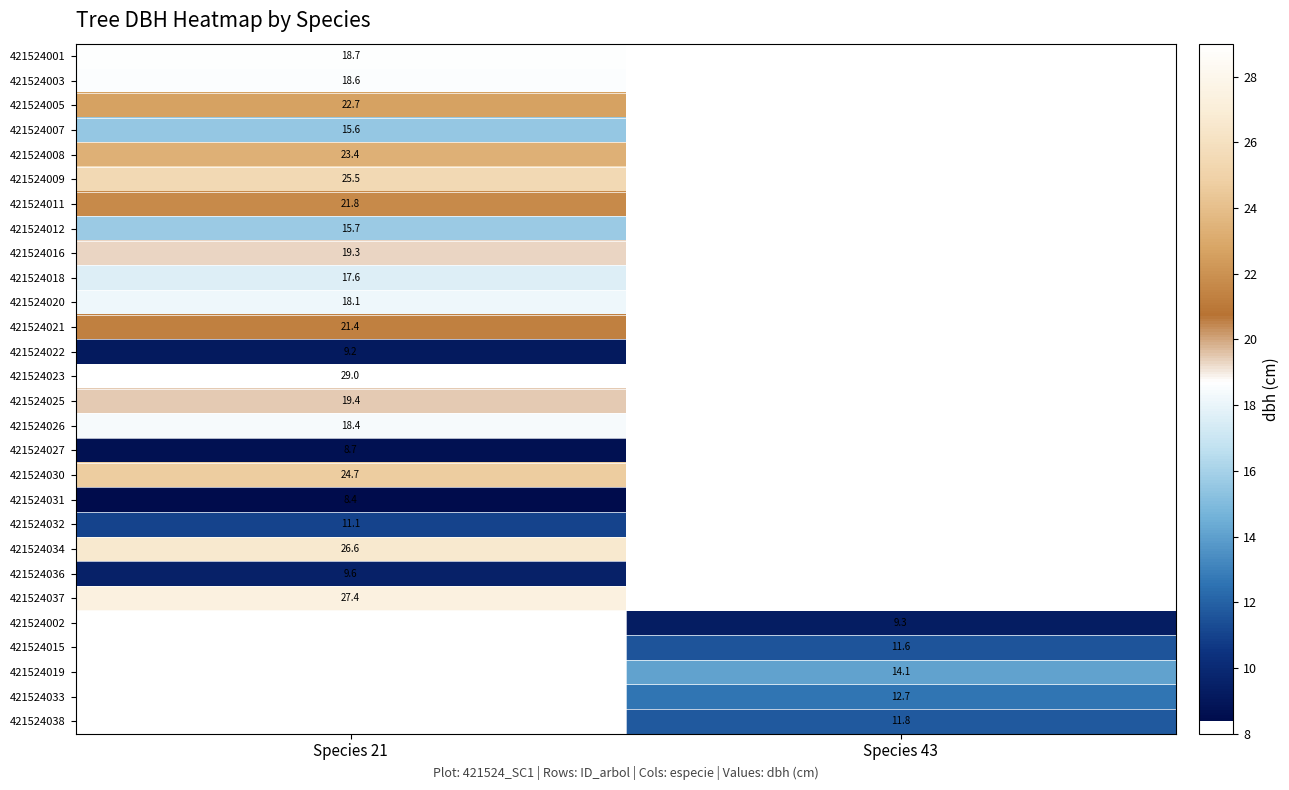

True or false: 421524031 has a value of 8.4 at Species 21.

True